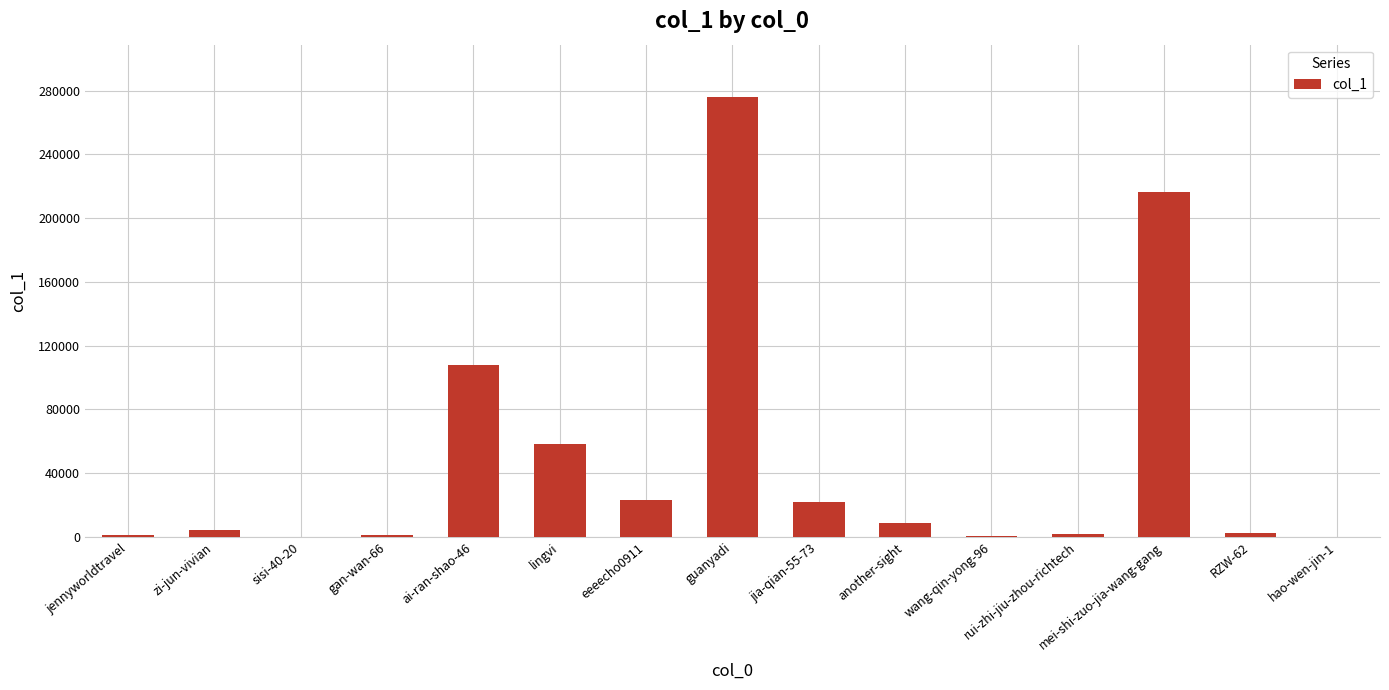

What is the greatest value displayed?

275723